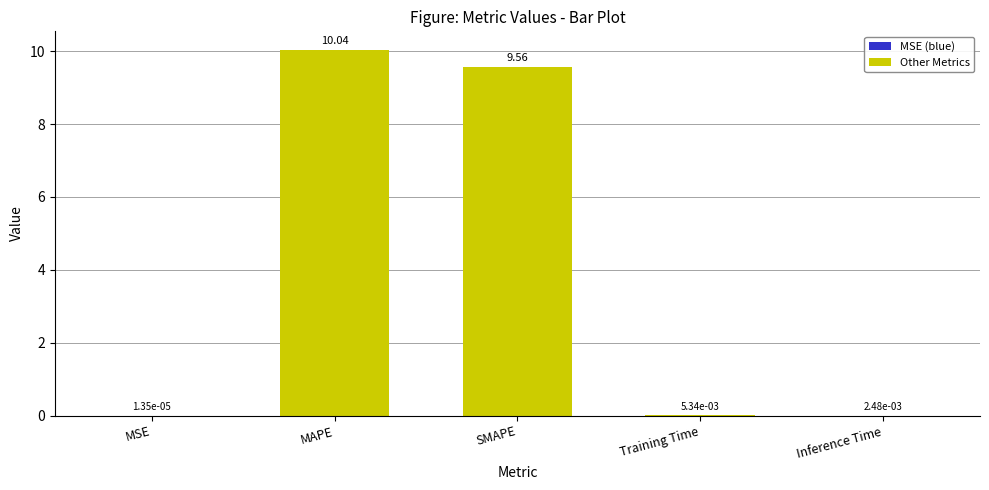

The value at SMAPE is 9.6. True or false?

True